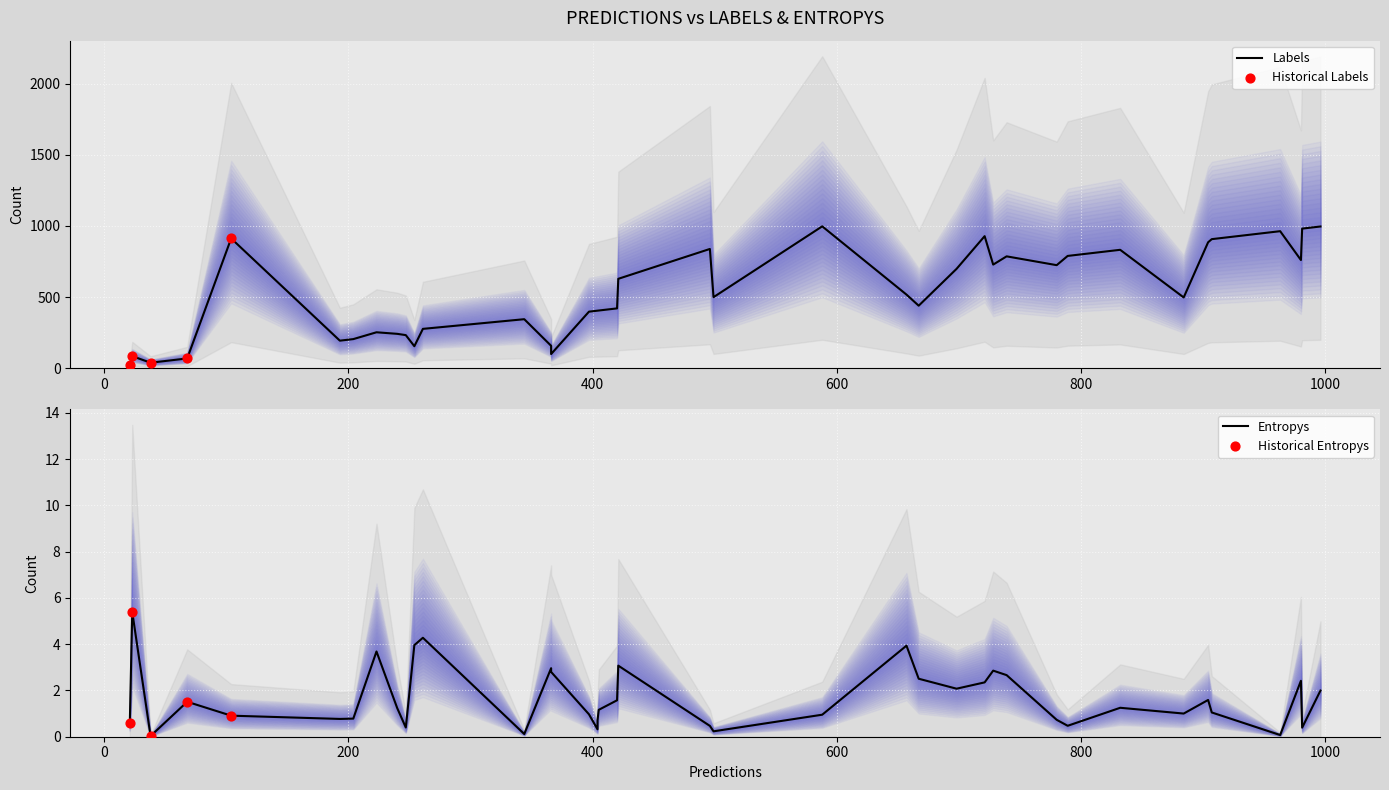

Is the value of labels at 14 greater than the value of entropys at 26?

Yes